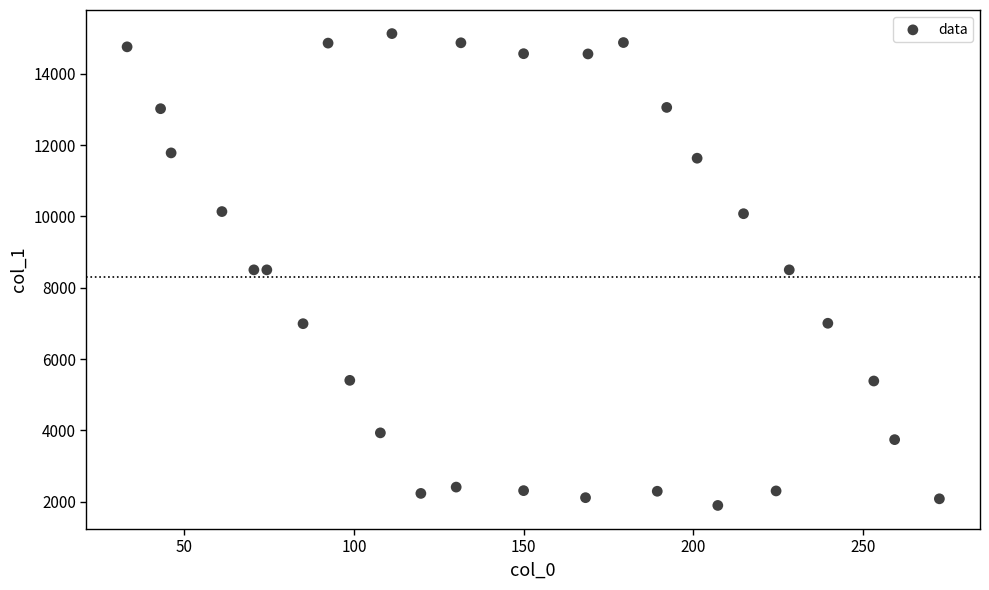

What is the range of Y values (max minus min)?

13232.1